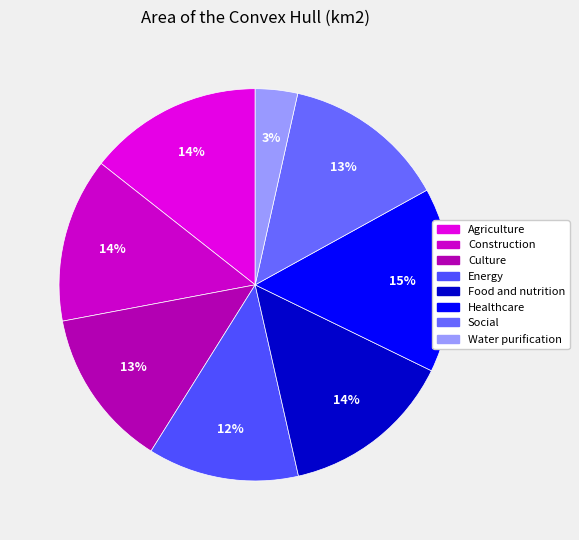

What percentage is the Social slice, to the nearest percent?

13%